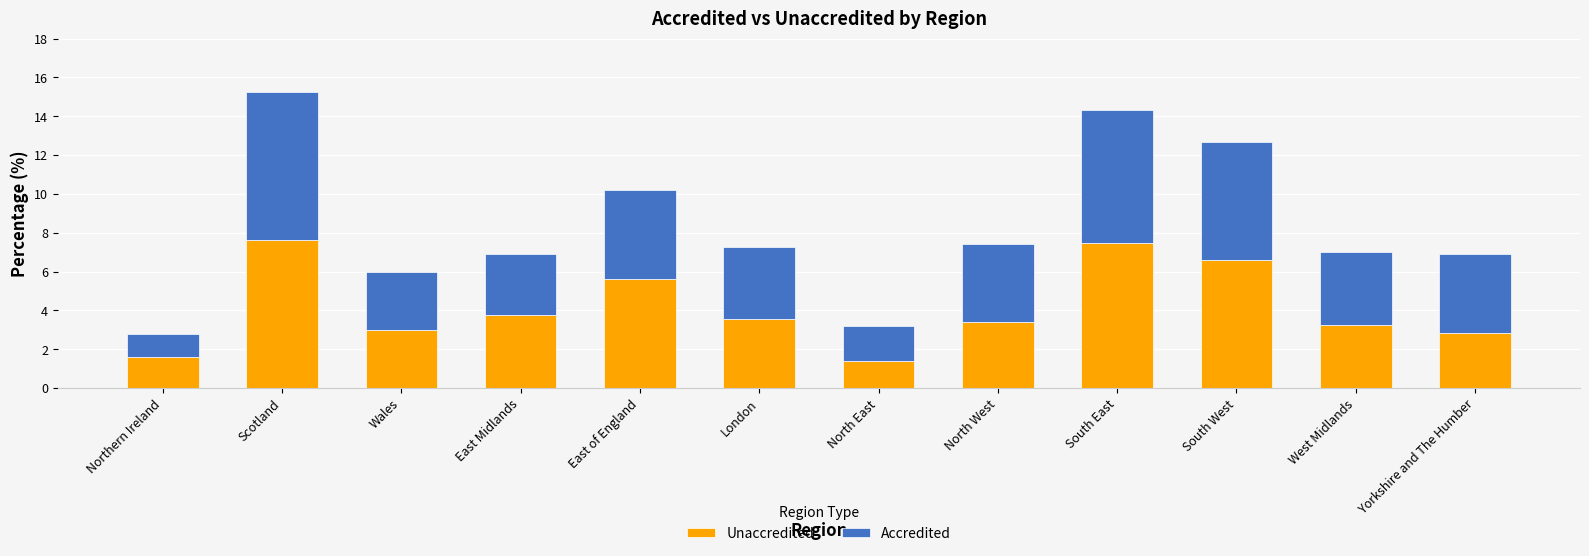

What is the highest value of the Unaccredited series?

7.6